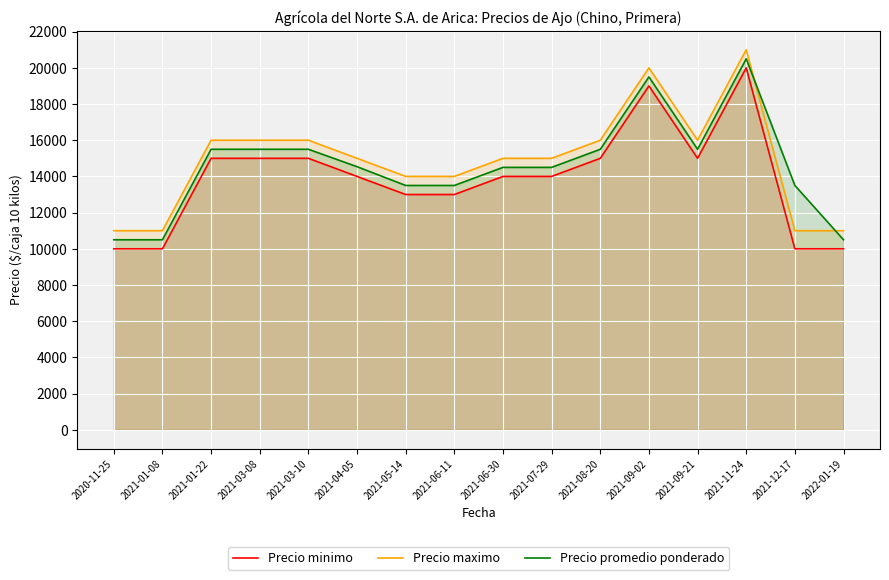

Is the value of Precio promedio ponderado at 2021-01-22 greater than the value of Precio minimo at 2021-07-29?

Yes